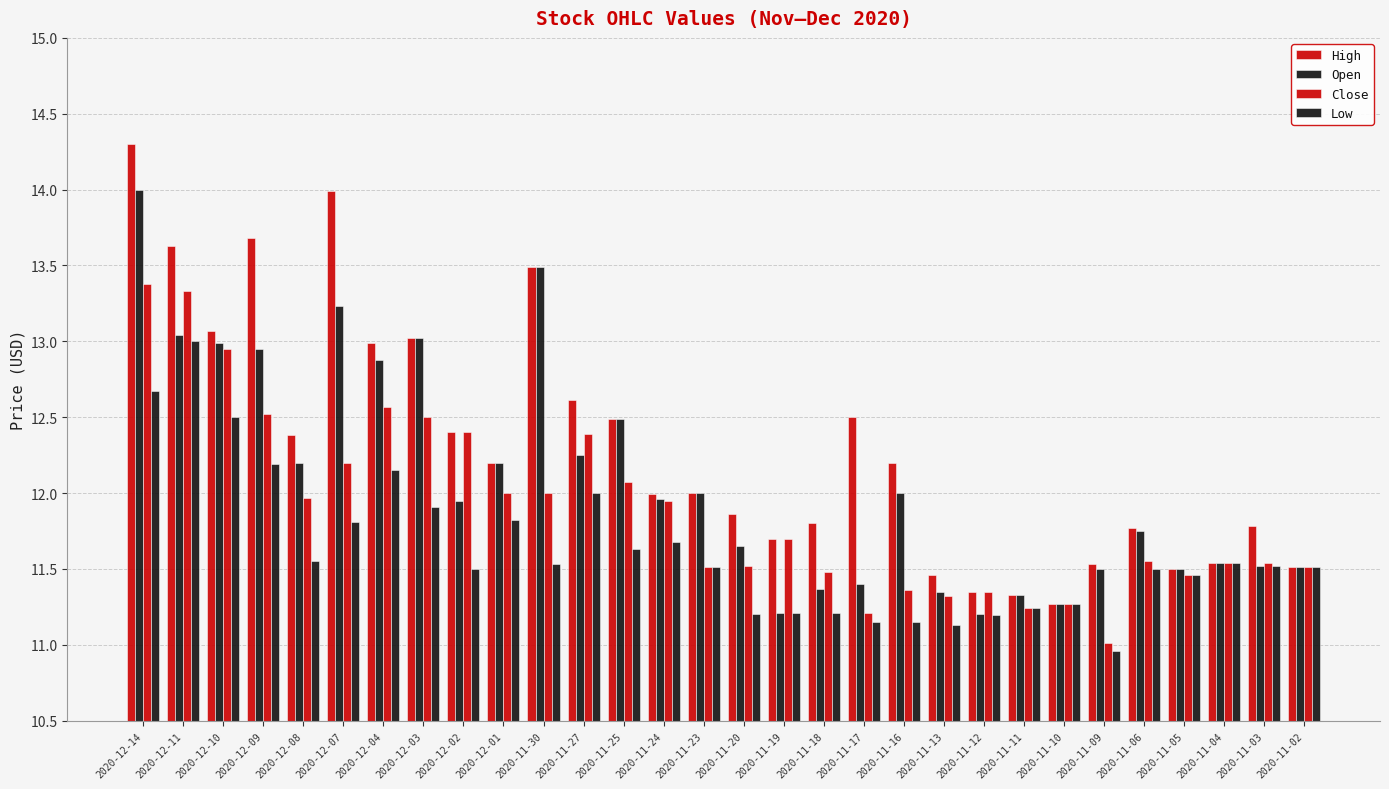

How many values in the Low series are below 11?

1